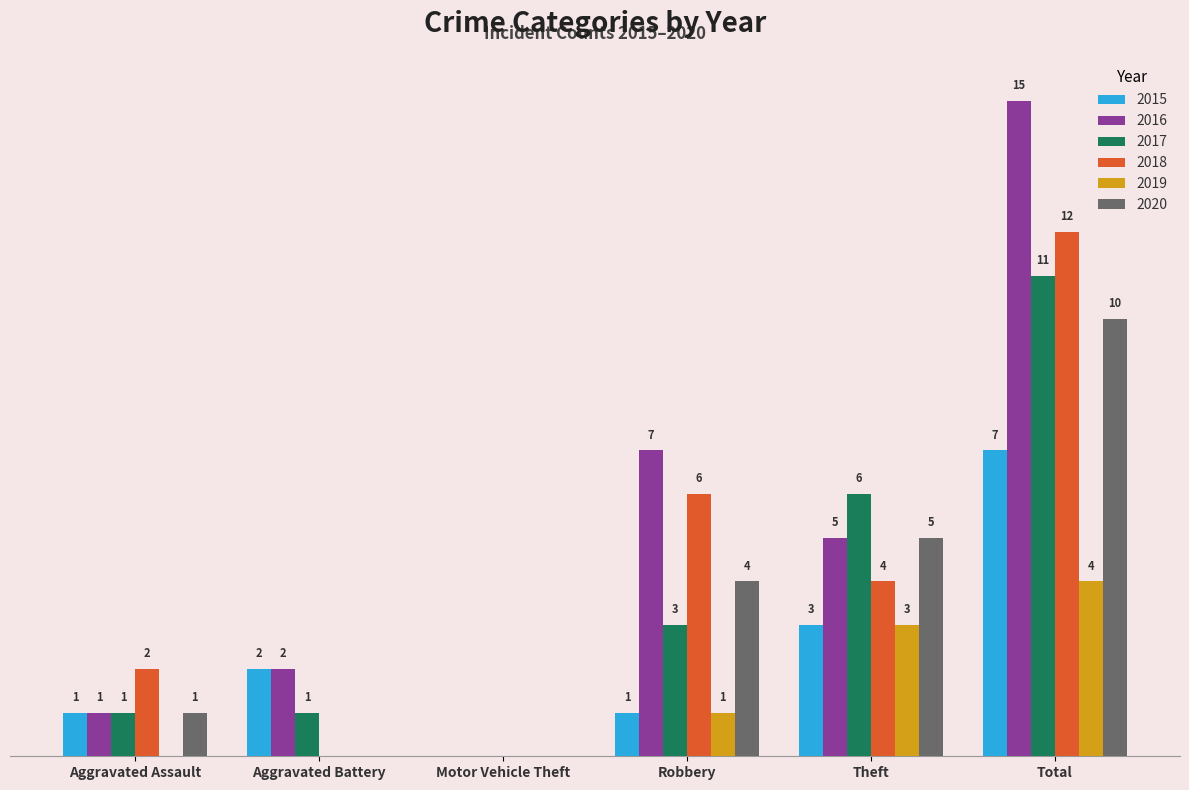

Which label corresponds to the largest value in the chart?

Total